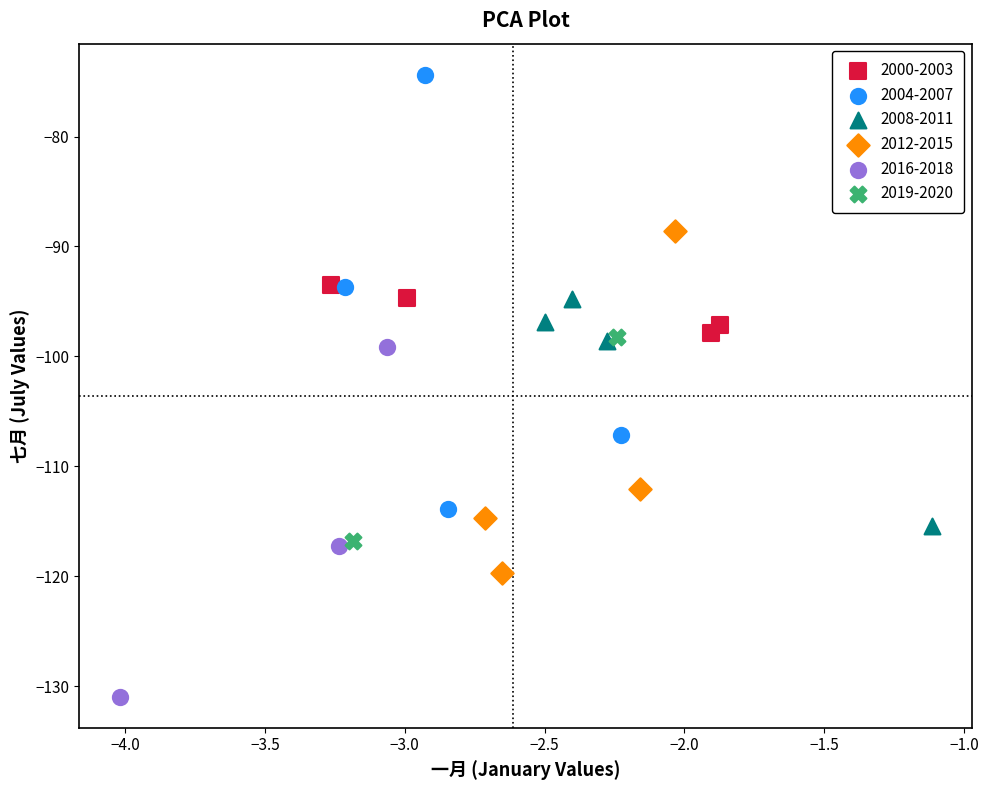

Which series contains the lowest Y value?

2016-2018